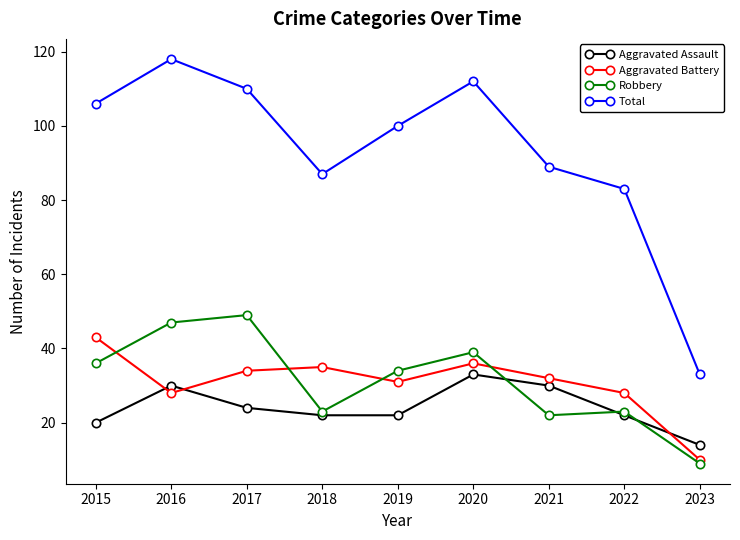

How many lines are shown in the chart?

4